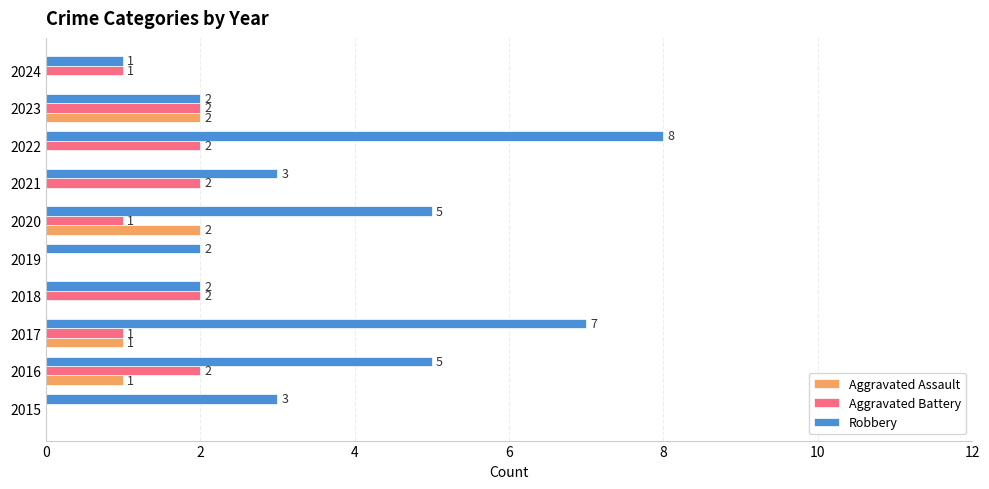

How many Aggravated Battery values are between 1 and 2?

8